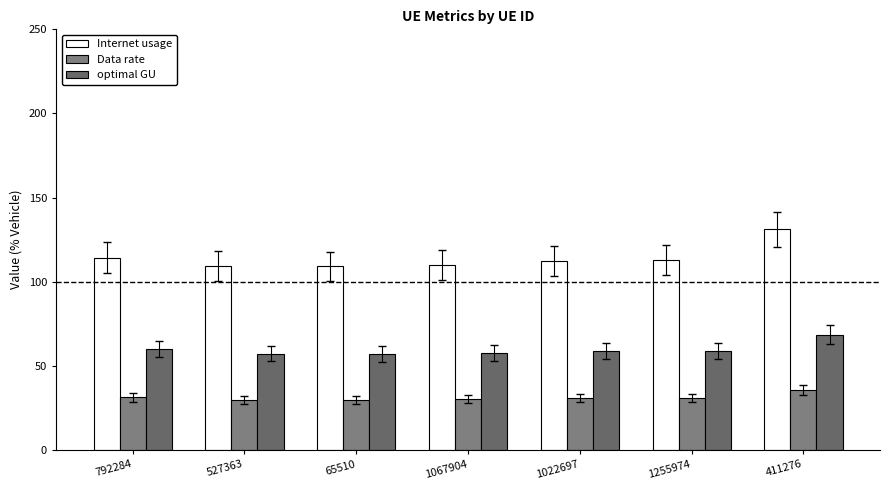

List the series in order of their peak value, highest first.

Internet usage, optimal GU, Data rate